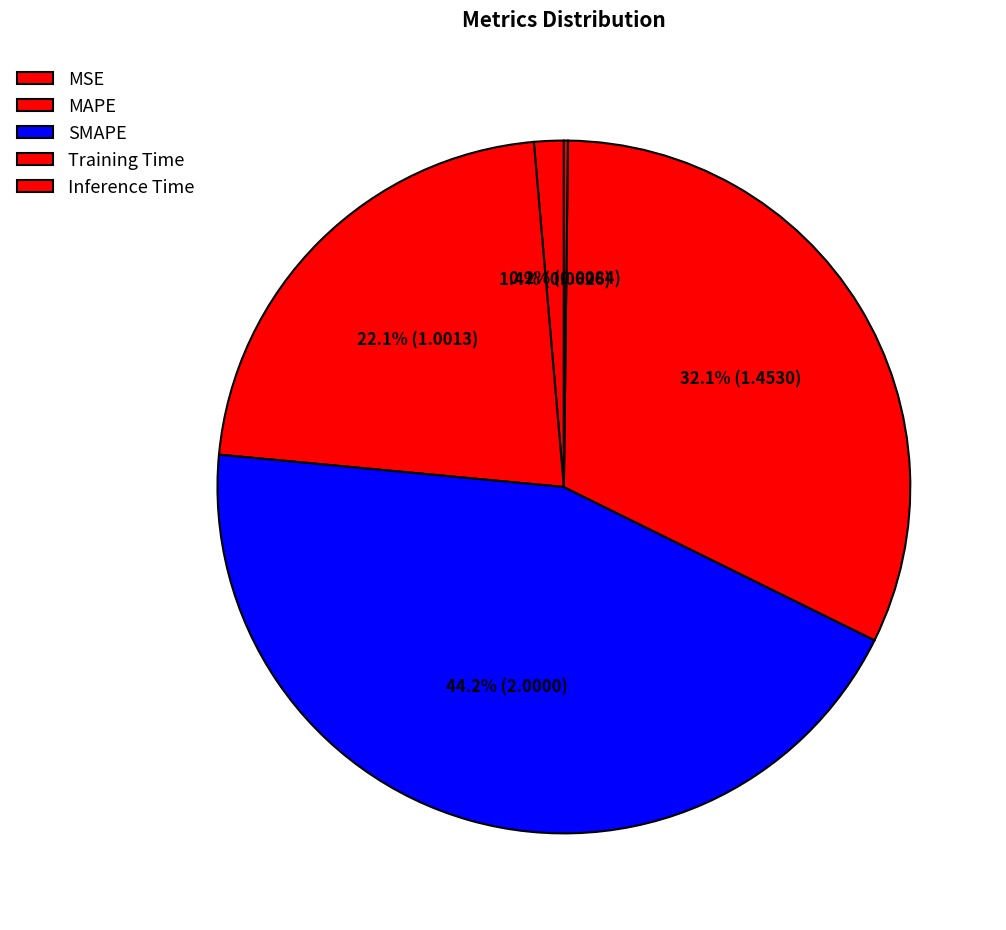

Which slice is the smallest?

Inference Time